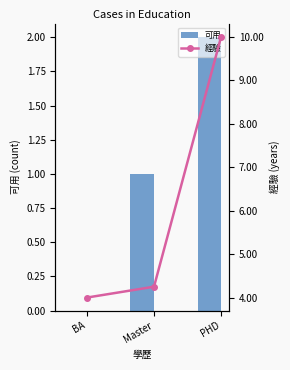

Is it true that 可用 equals 0.0 at BA?

True